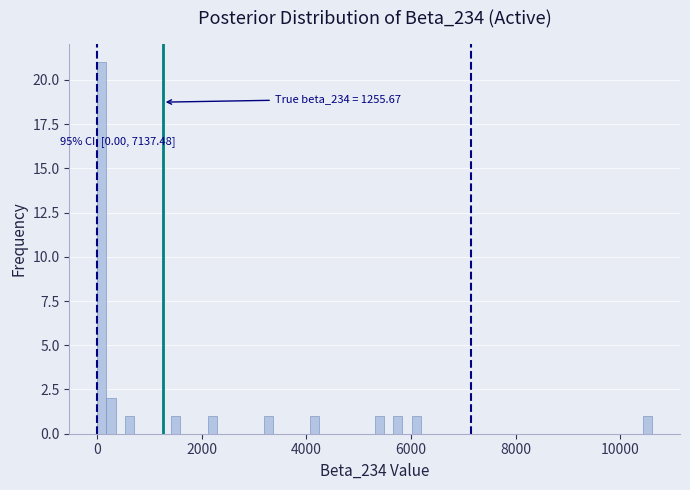

Read against the x-axis, roughly where is the centre of the tallest bar?

0